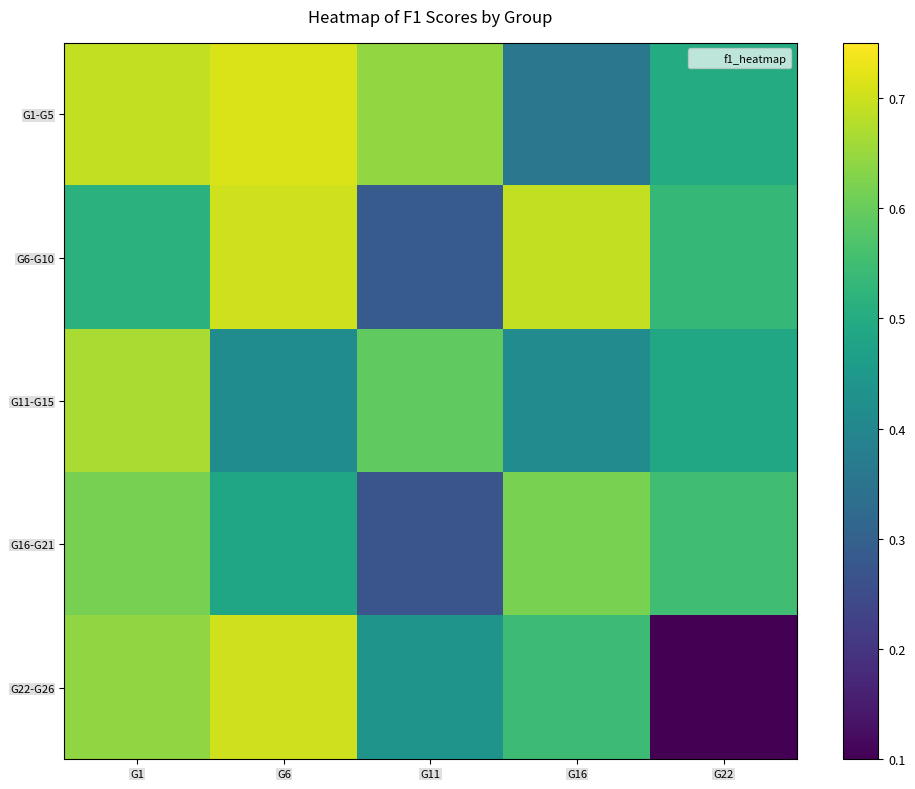

Which series has the largest range (max minus min)?

G22-G26